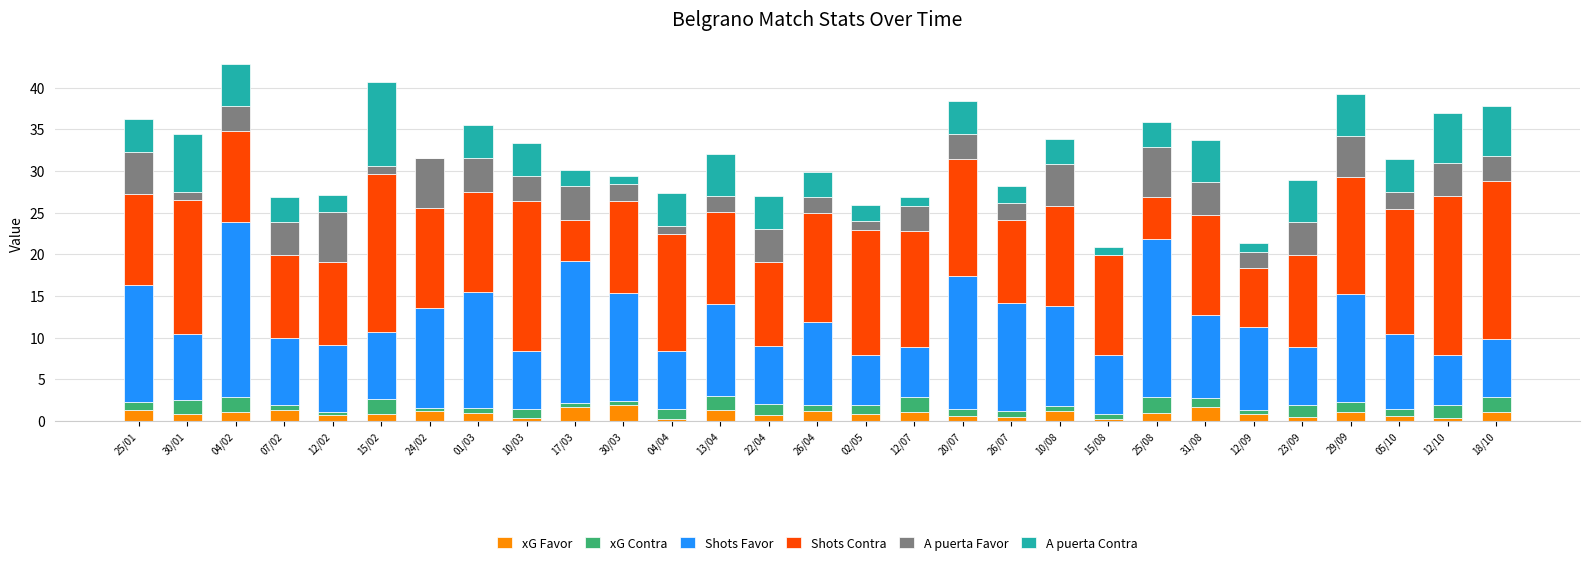

The xG Favor series shows 0.2 at 15/08. True or false?

True